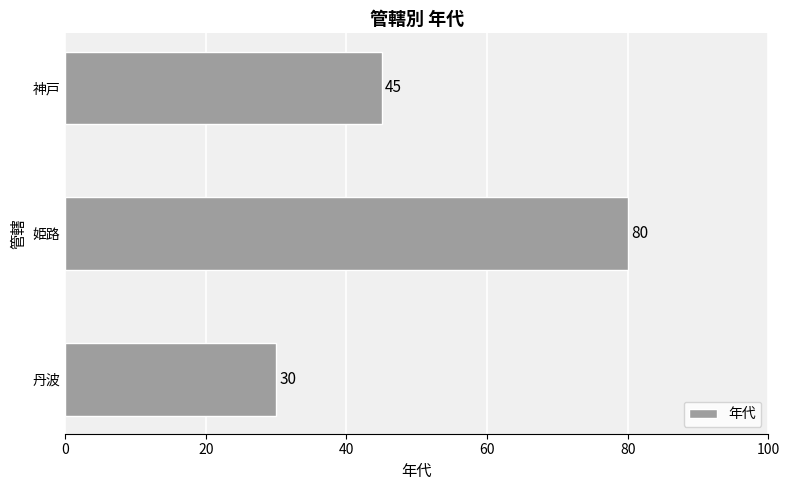

Between 神戸 and 丹波, which is larger?

神戸